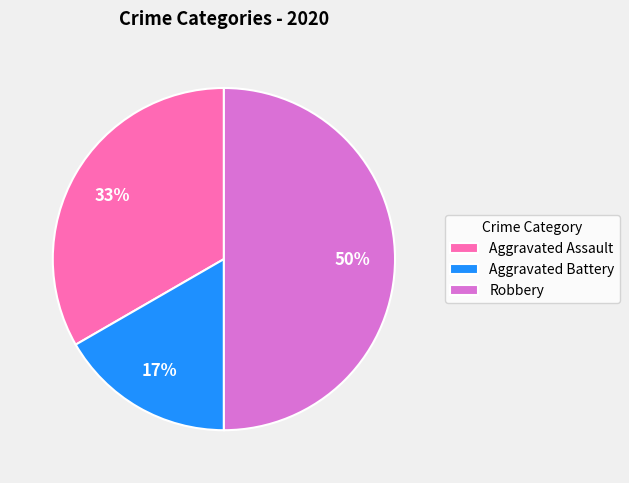

To the nearest percent, what is the average slice percentage?

33%